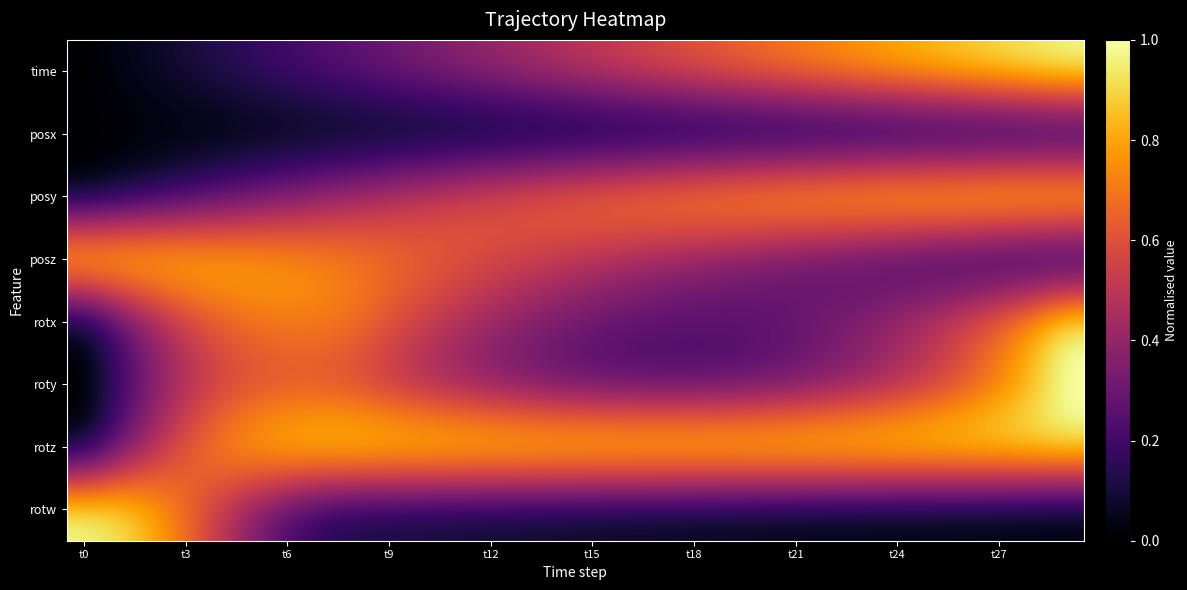

Which series has the largest total across all categories?

rotz